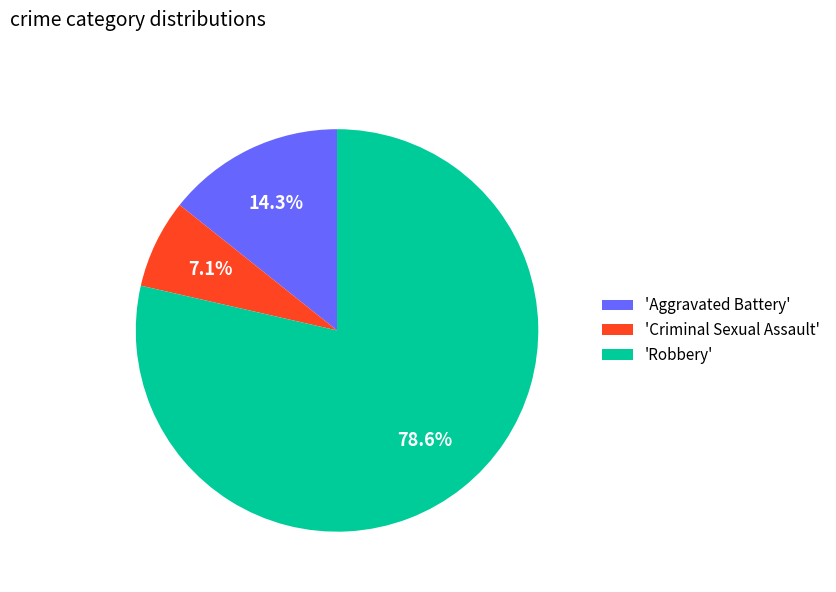

Is there a majority slice in this chart?

Yes